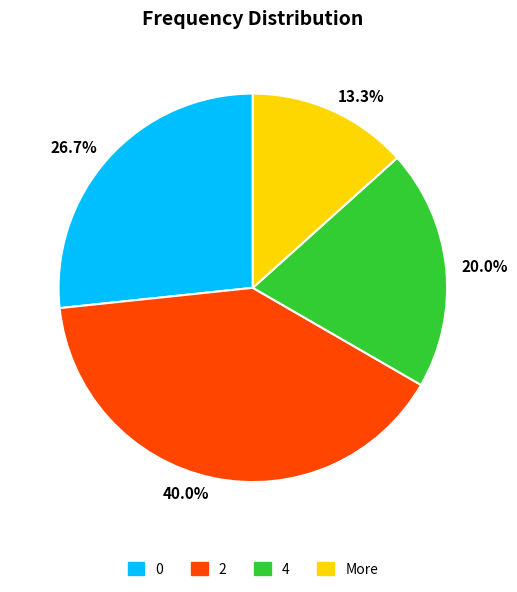

What percentage is NOT represented by 40.0%?

60.0%